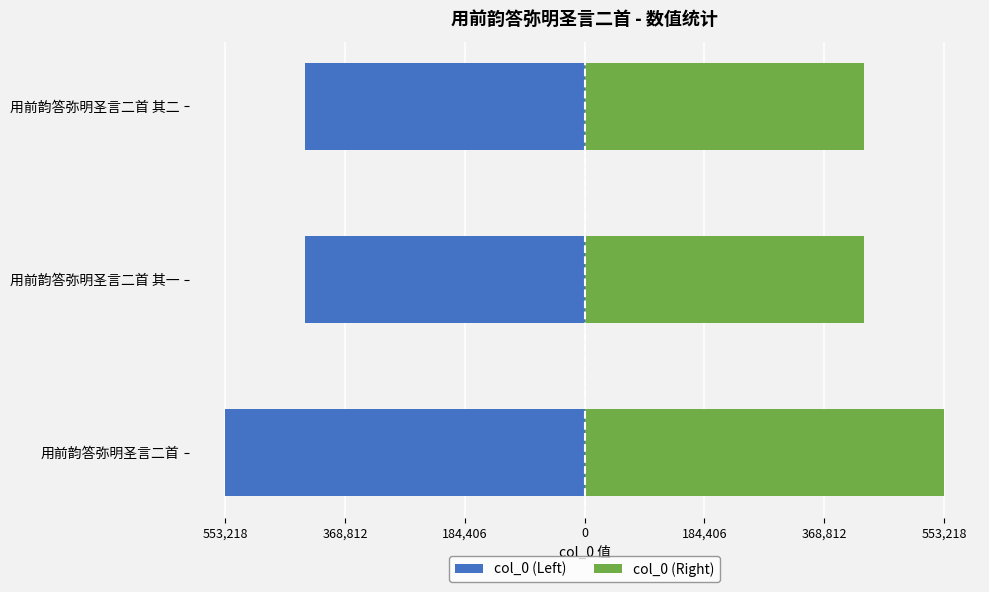

What are all the series names shown in the legend?

col_0 (Left), col_0 (Right)